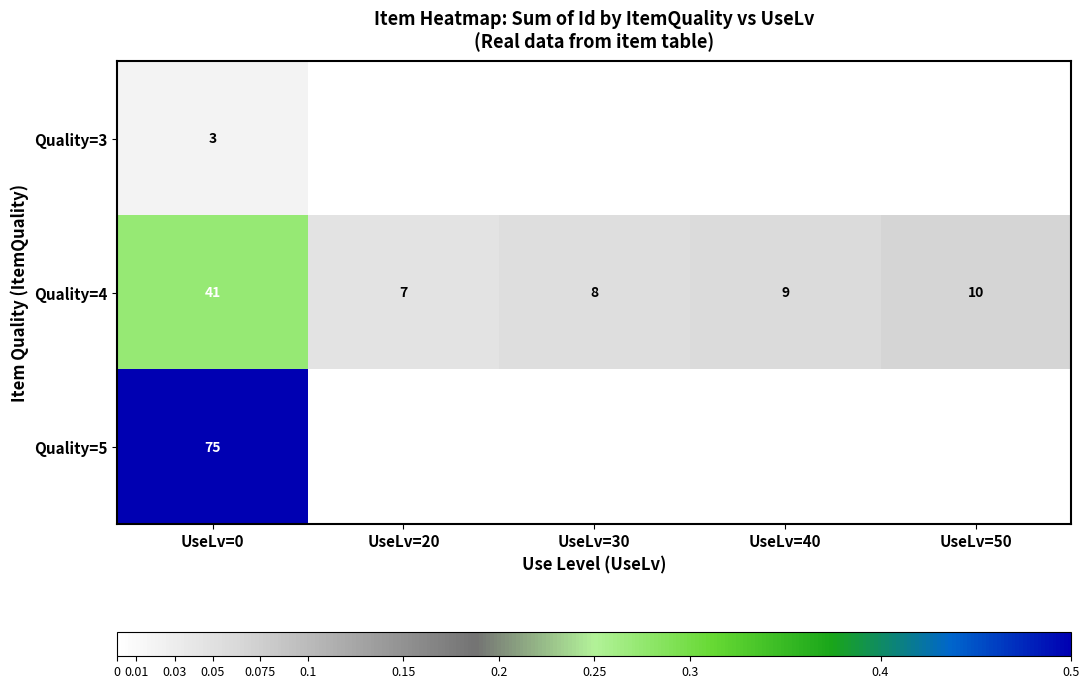

Is the value of Quality=4 at UseLv=40 greater than the value of Quality=5 at UseLv=0?

No